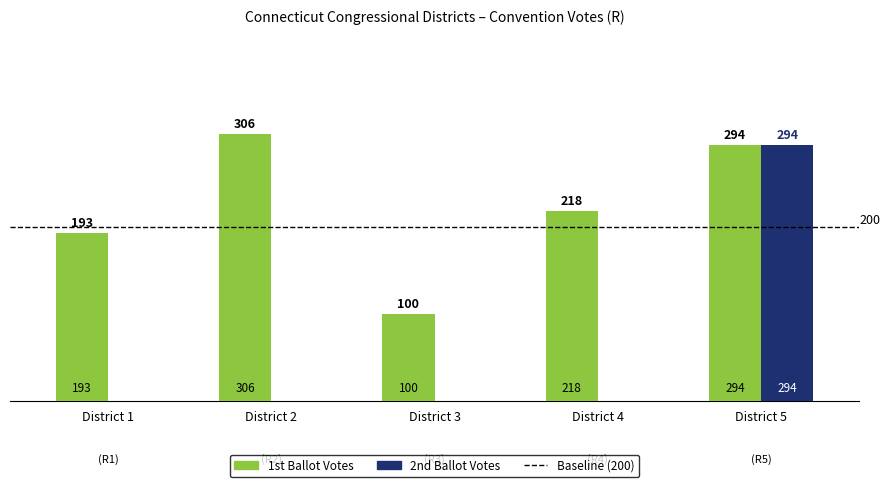

What is the total value across all series at District 2?

306